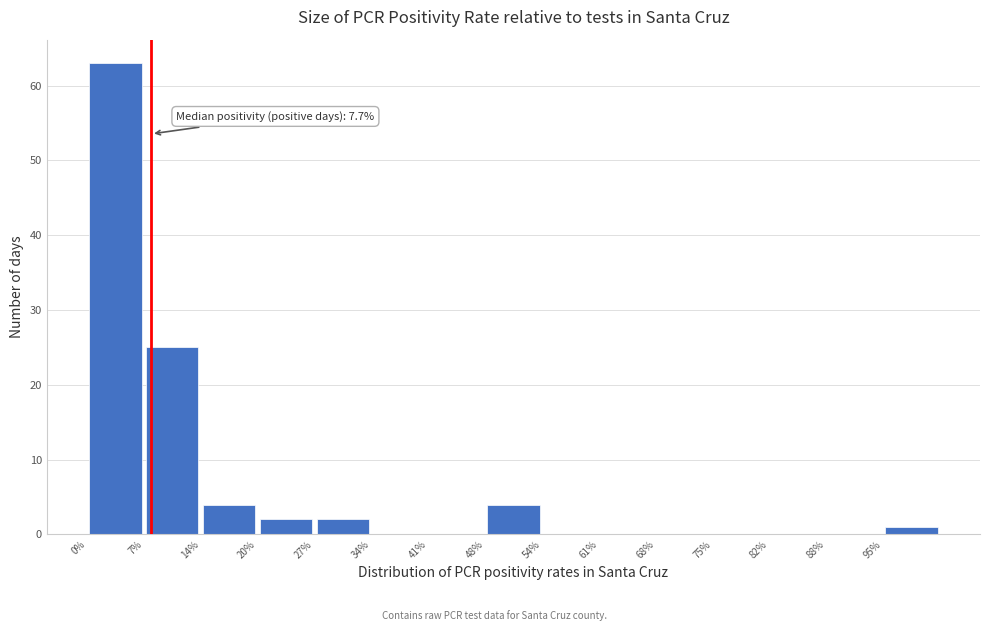

Over which range of the x-axis is the bar tallest?

0.0 to 6.8